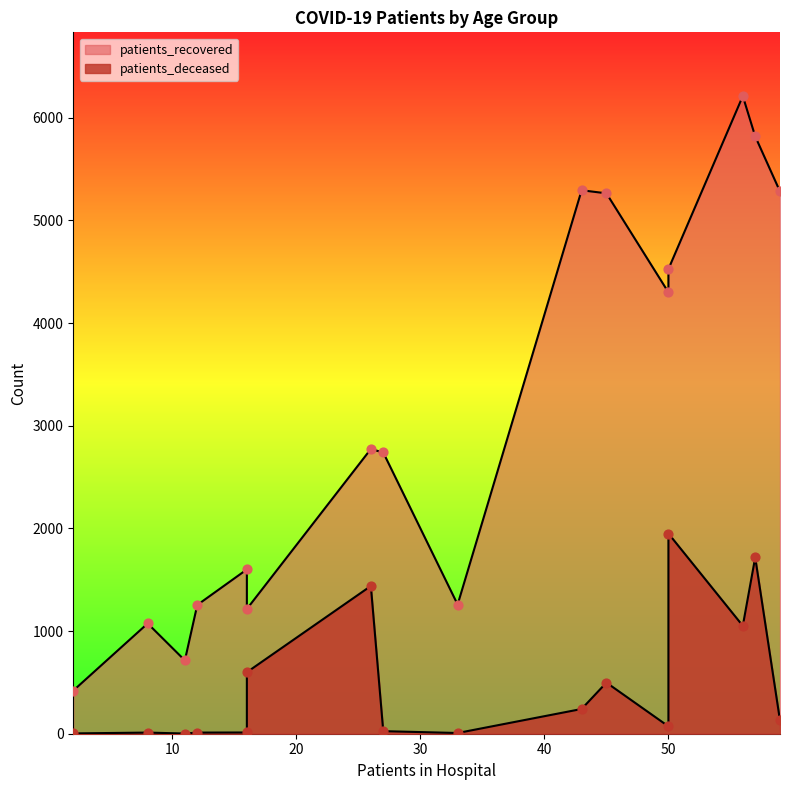

Which series contains the highest Y value?

patients_recovered